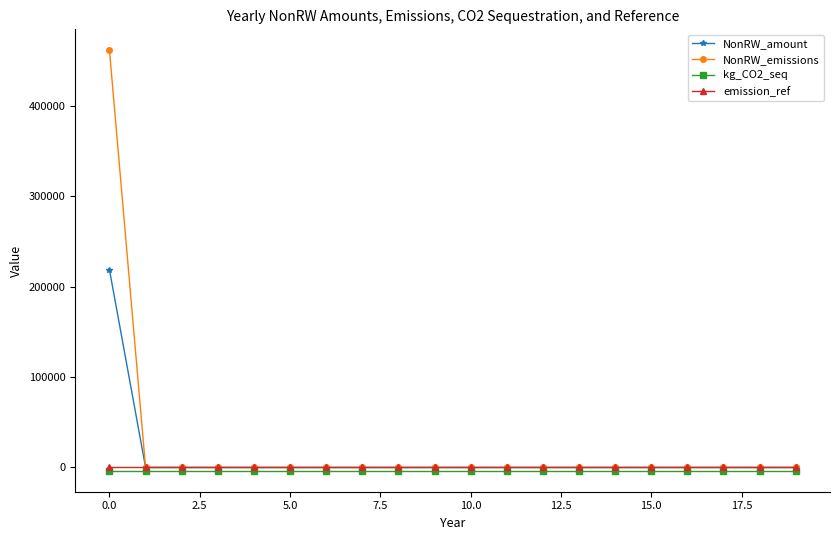

At how many categories does at least one series exceed 369016?

1